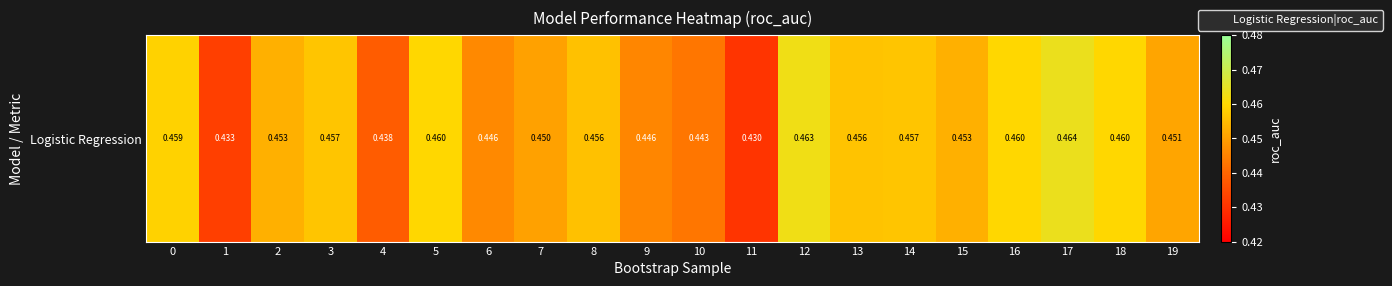

Reading left to right, transcribe all the data shown in this chart.

0.5	0.4	0.5	0.5	0.4	0.5	0.4	0.5	0.5	0.4	0.4	0.4	0.5	0.5	0.5	0.5	0.5	0.5	0.5	0.5